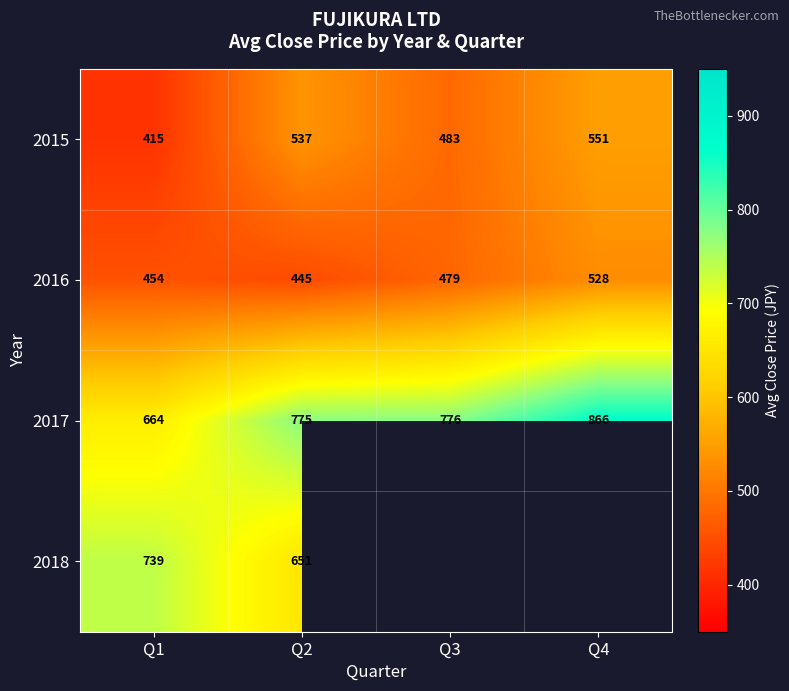

At which category does the chart reach its peak across all series?

Q4